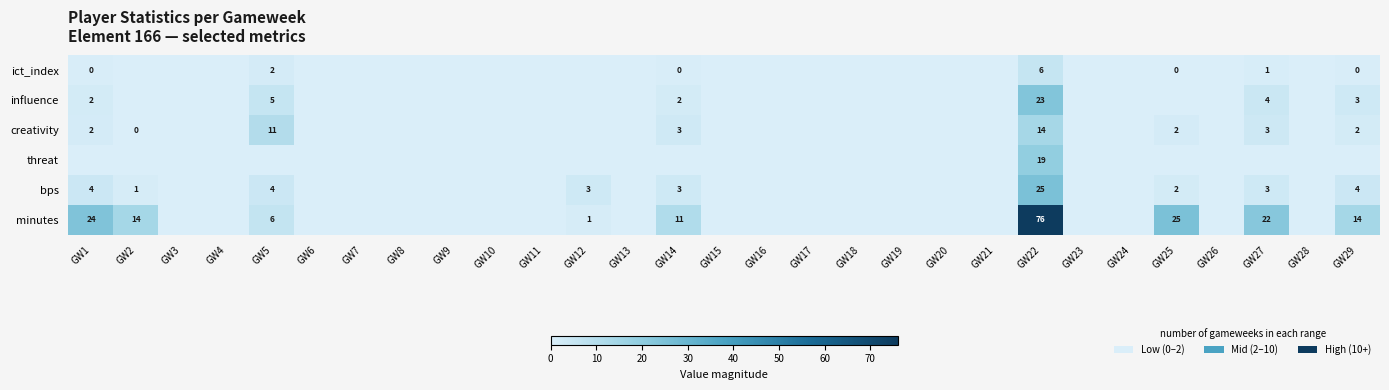

Is it true that minutes equals 14 at GW2?

True